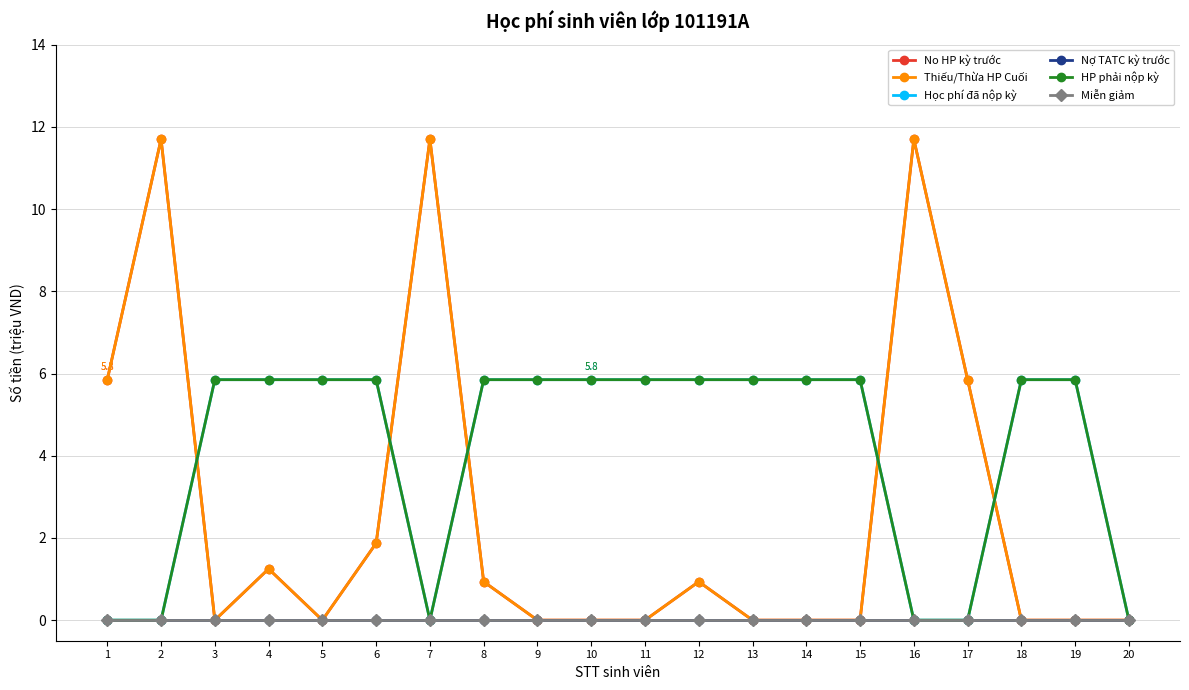

Reading right to left, what are all the values shown in this chart?

No HP kỳ trước: 0.0	0.0	0.0	5.8	11.7	0.0	0.0	0.0	0.9	0.0	0.0	0.0	0.9	11.7	1.9	0.0	1.2	0.0	11.7	5.8
Thiếu/Thừa HP Cuối: 0.0	0.0	0.0	5.8	11.7	0.0	0.0	0.0	0.9	0.0	0.0	0.0	0.9	11.7	1.9	0.0	1.2	0.0	11.7	5.8
Học phí đã nộp kỳ: 0.0	5.8	5.8	0.0	0.0	5.8	5.8	5.8	5.8	5.8	5.8	5.8	5.8	0.0	5.8	5.8	5.8	5.8	0.0	0.0
Nợ TATC kỳ trước: 0.0	0.0	0.0	0.0	0.0	0.0	0.0	0.0	0.0	0.0	0.0	0.0	0.0	0.0	0.0	0.0	0.0	0.0	0.0	0.0
HP phải nộp kỳ: 0.0	5.8	5.8	0.0	0.0	5.8	5.8	5.8	5.8	5.8	5.8	5.8	5.8	0.0	5.8	5.8	5.8	5.8	0.0	0.0
Miễn giảm: 0.0	0.0	0.0	0.0	0.0	0.0	0.0	0.0	0.0	0.0	0.0	0.0	0.0	0.0	0.0	0.0	0.0	0.0	0.0	0.0